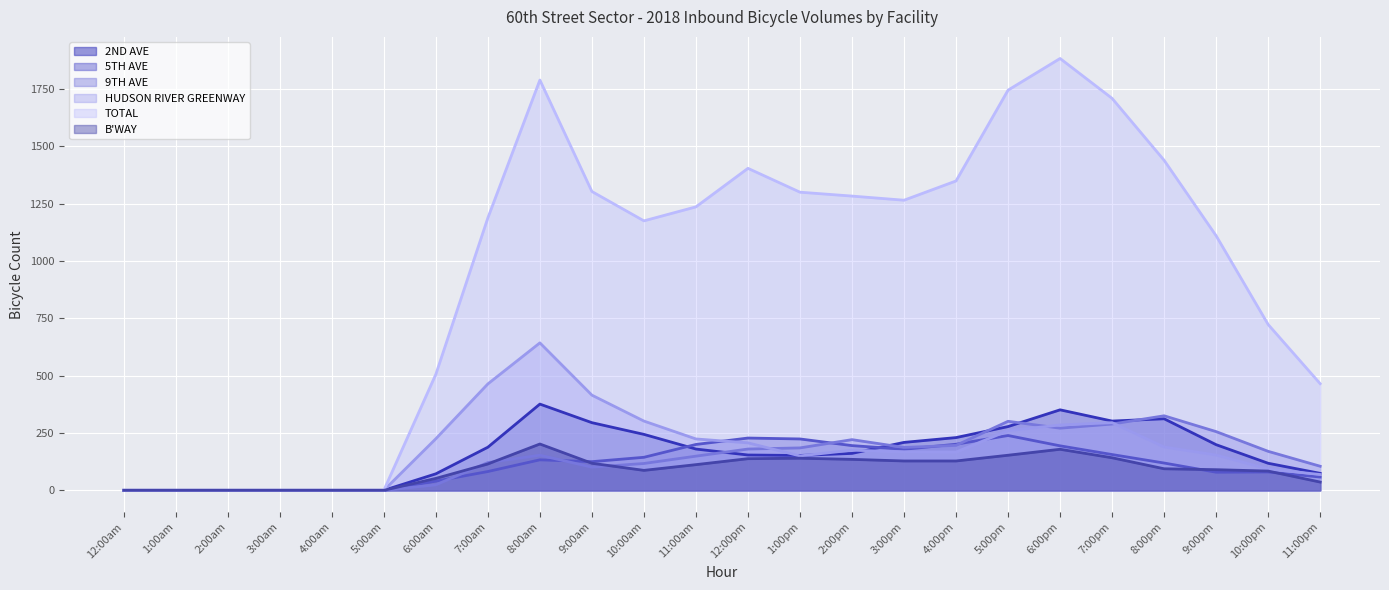

How many series are shown in this chart?

6